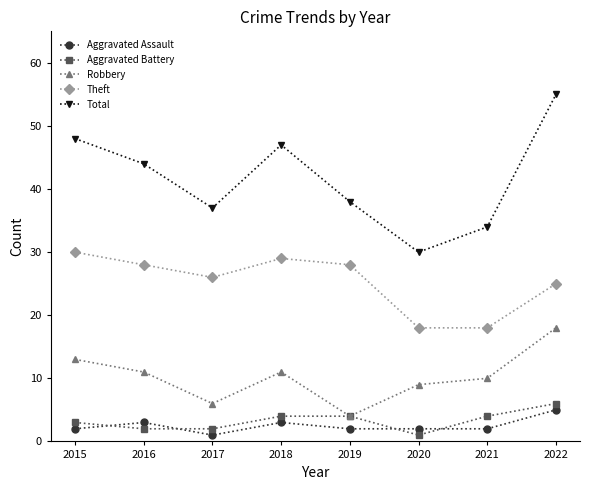

What is the spread (max minus min) of values at 2015?

46